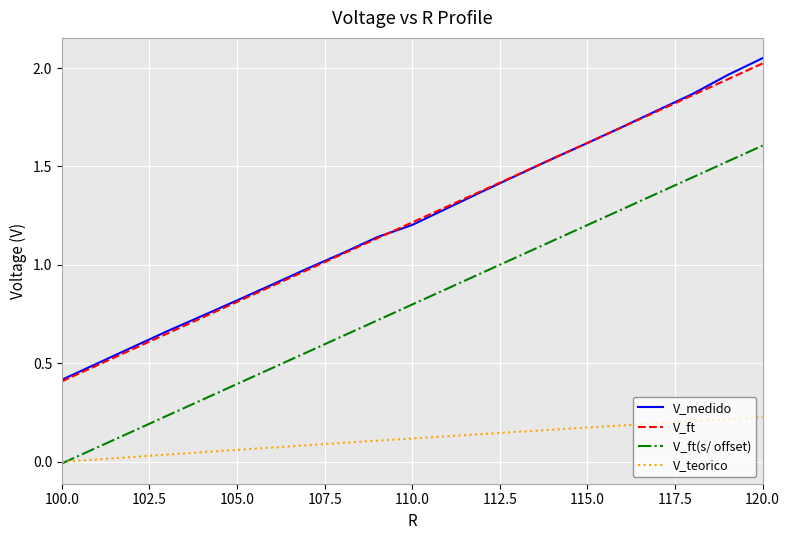

True or false: V_ft and V_teorico cross at least once.

False